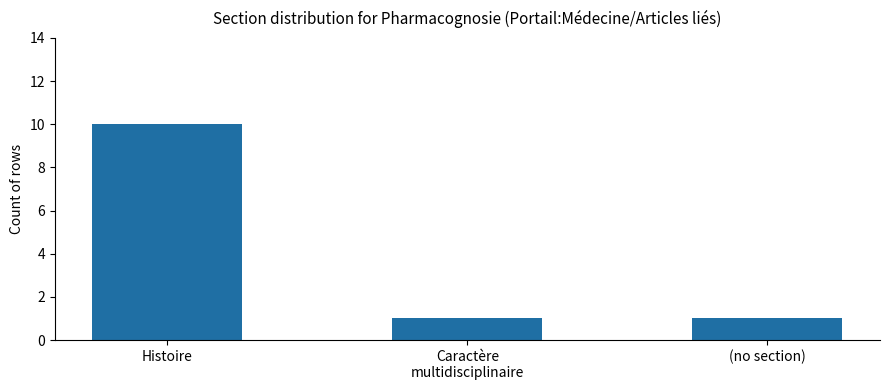

What is the average value?

4